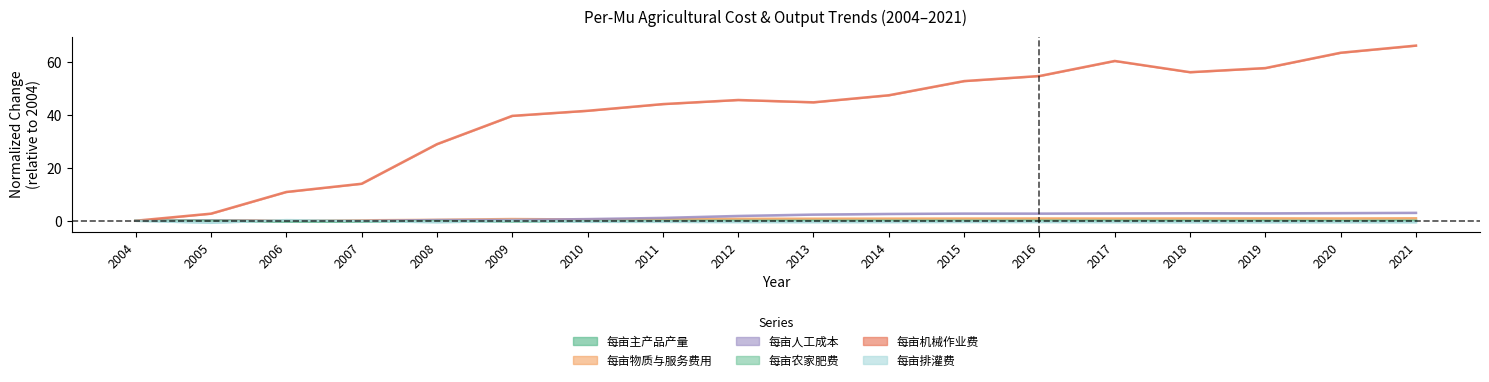

What is the average value of the 每亩农家肥费 series?

-0.1